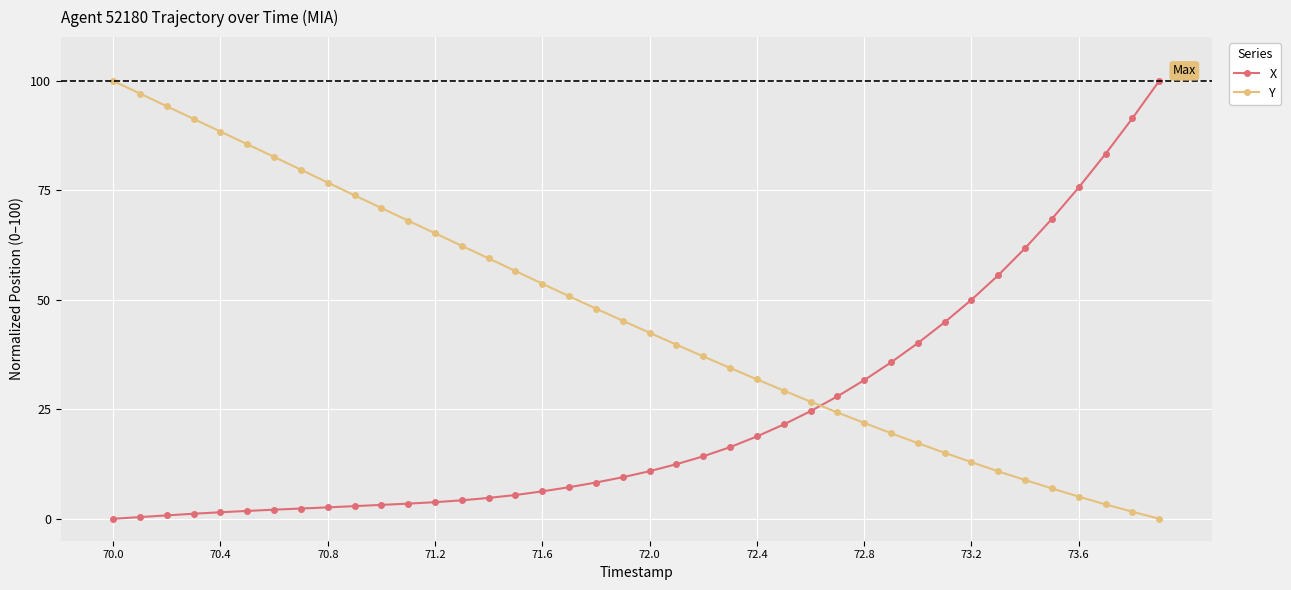

What is the maximum value shown in the chart?

100.0